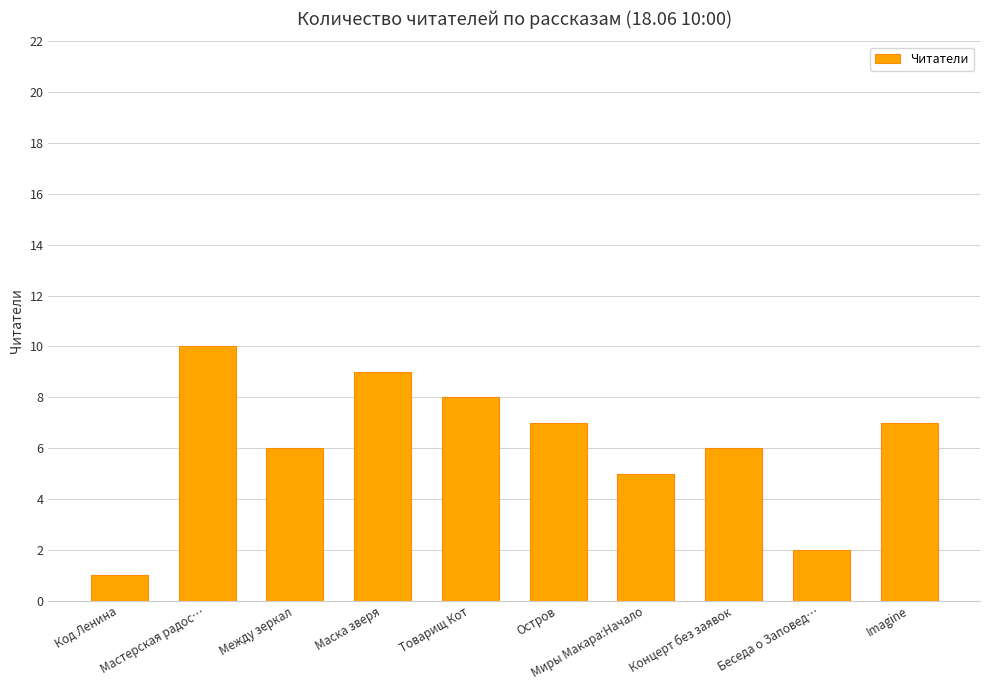

What is the minimum value shown in the chart?

1